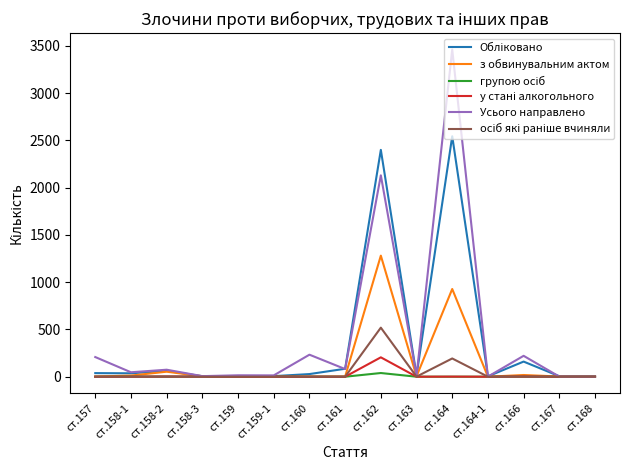

Is it true that Усього направлено equals 233 at ст.160?

True